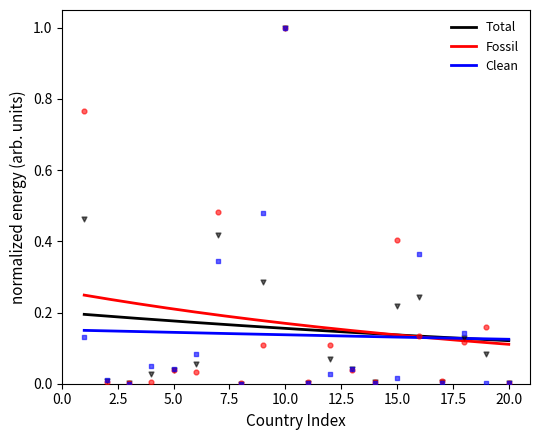

What is the total value across all series at 12?

0.2